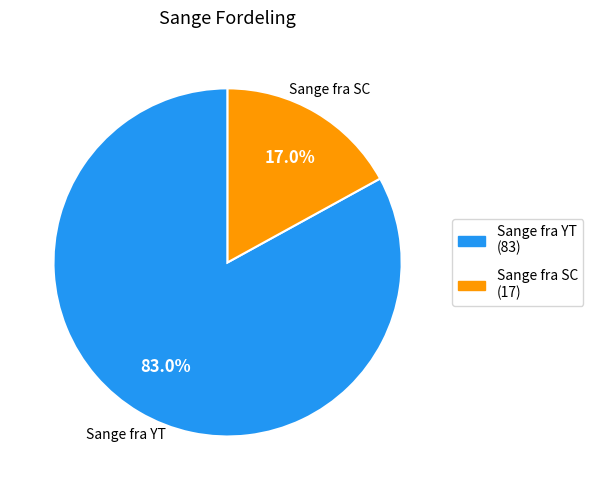

How many segments does this pie chart have?

2